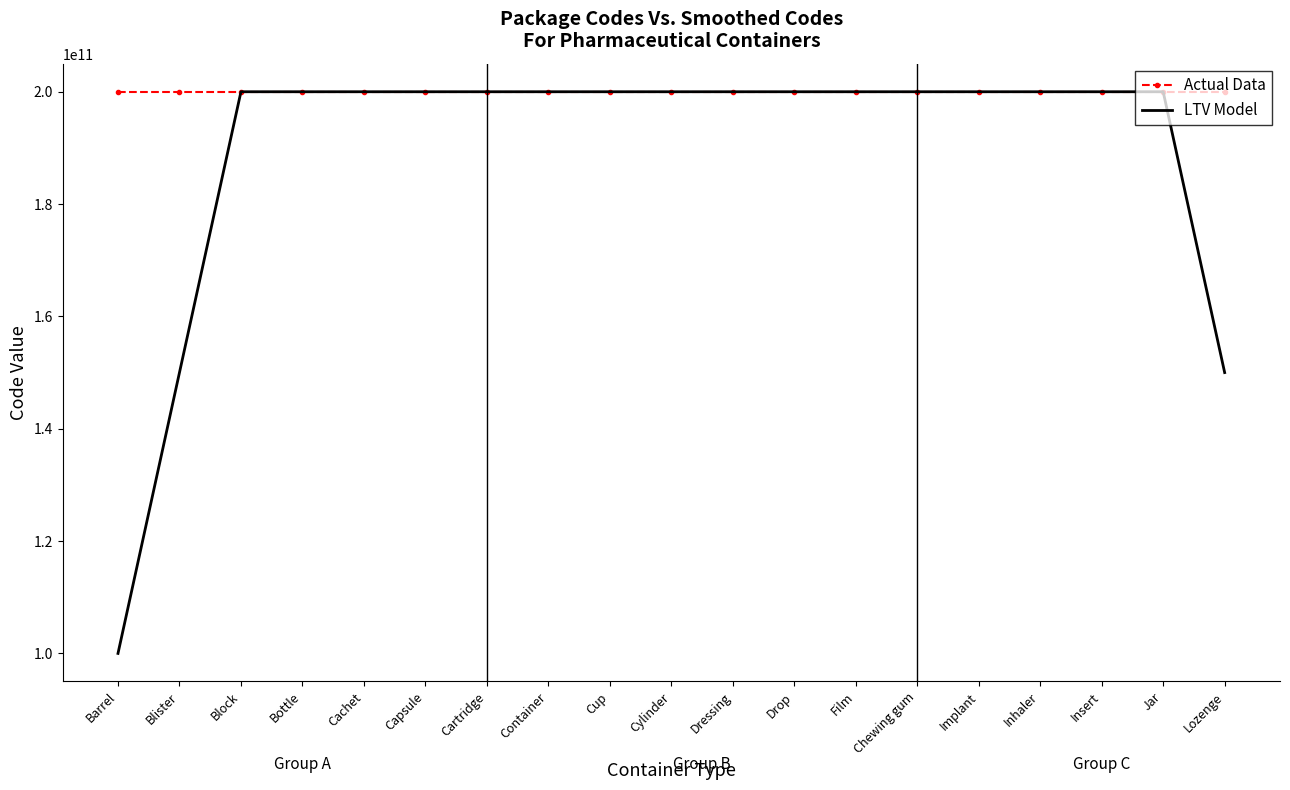

What is the difference between the Actual Data values at Lozenge and Insert?

2.0